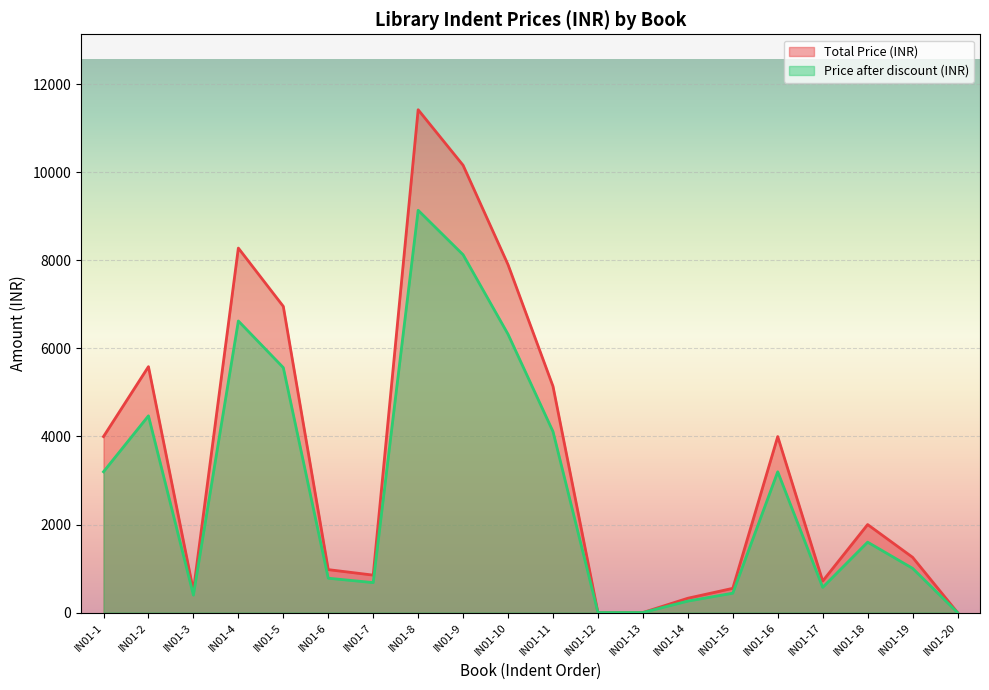

List the series in order of their overall mean, highest first.

Total Price (INR), Price after discount (INR)